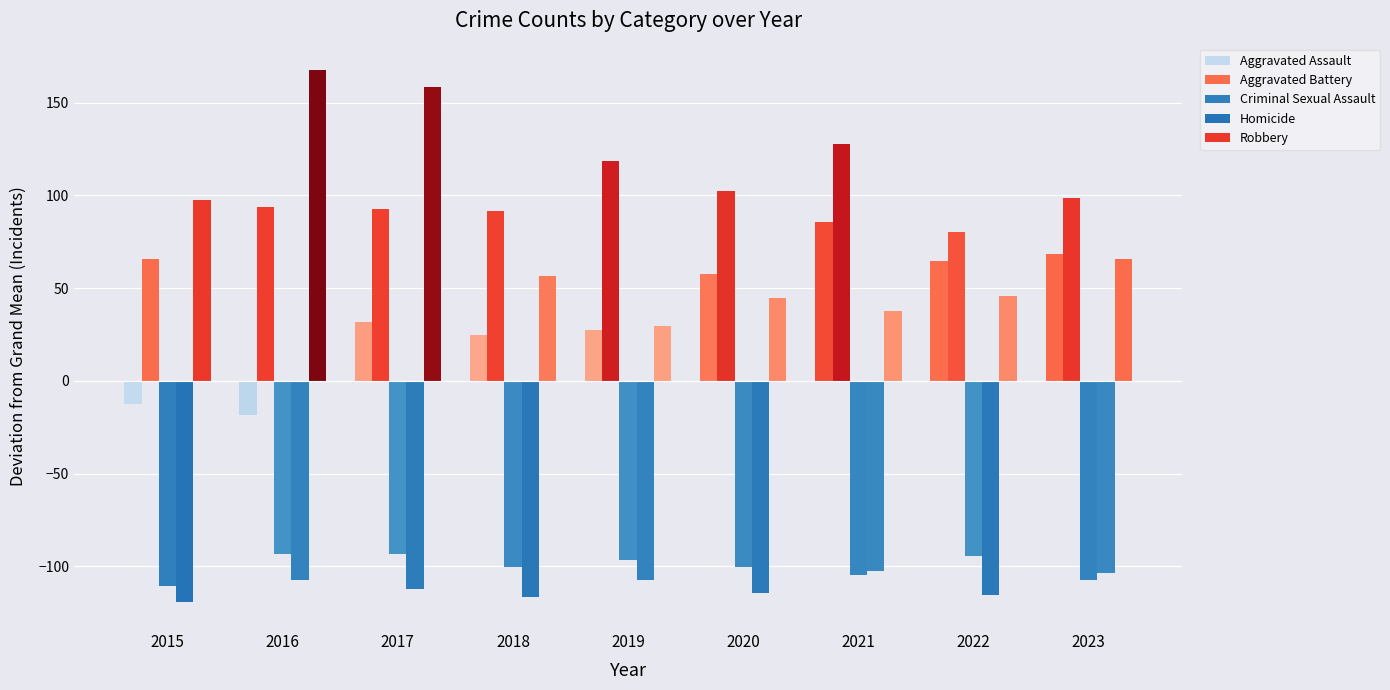

How many data points in Robbery are above 56?

5